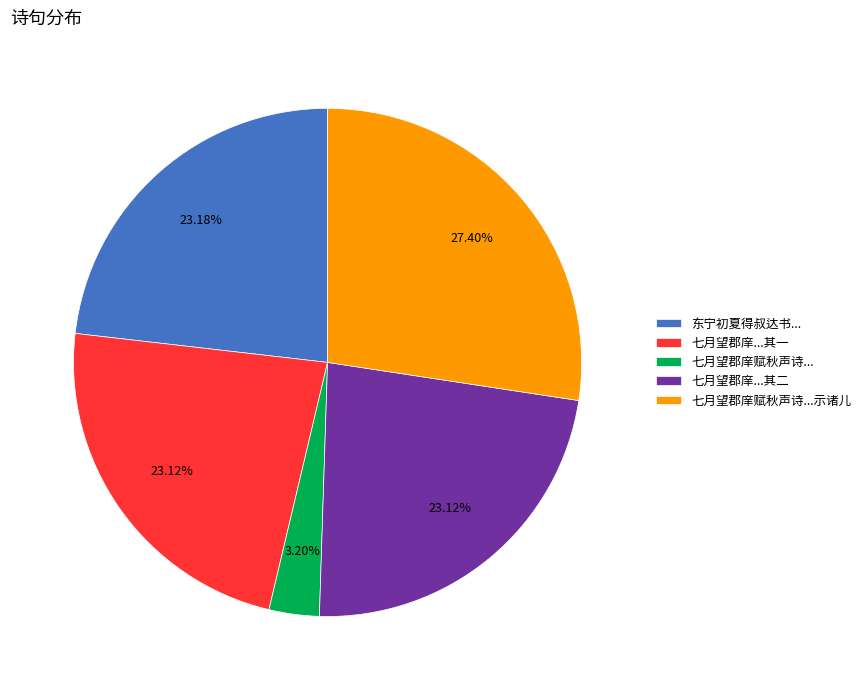

Which category has the smallest portion of the pie?

七月望郡庠赋秋声诗...